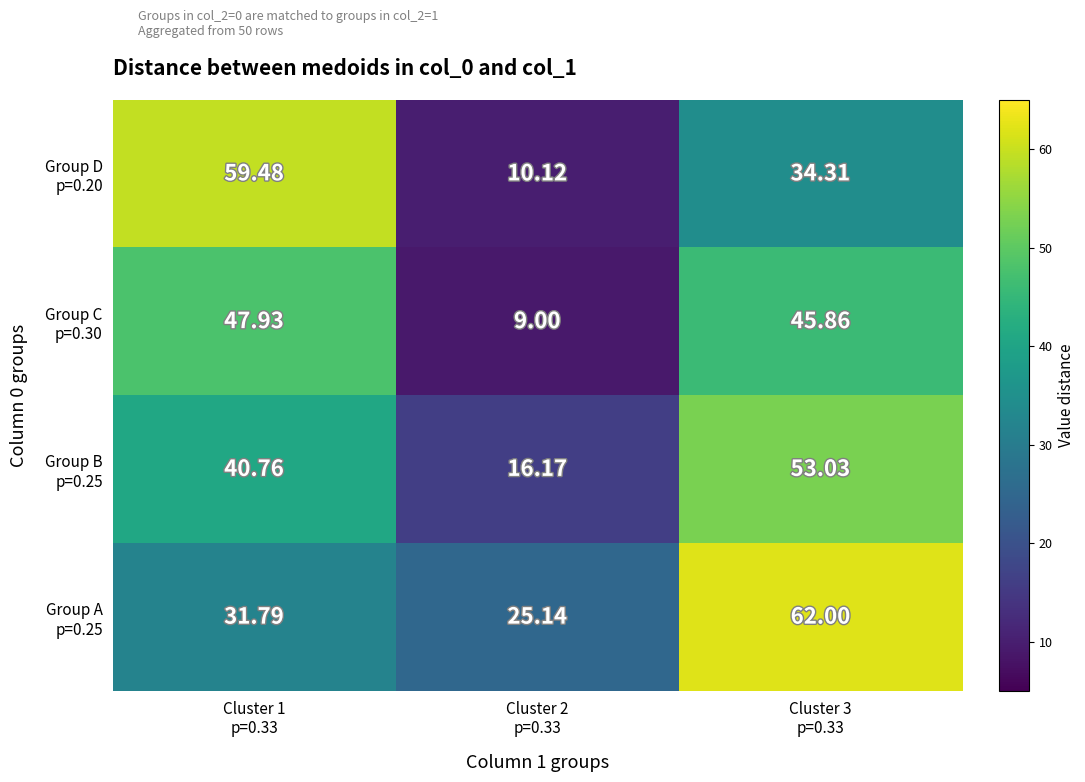

Count the number of data series in this chart.

4